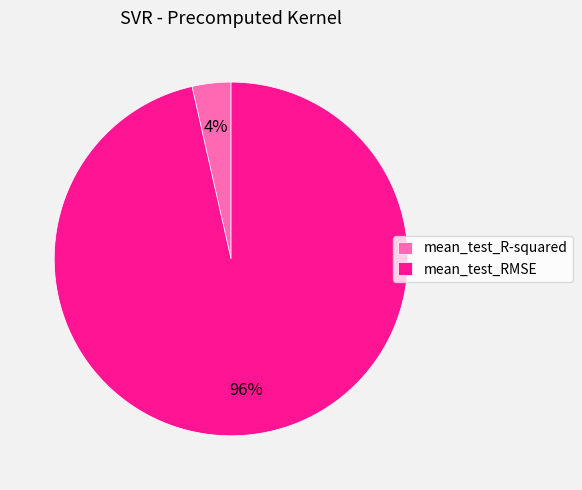

The mean_test_R-squared slice represents 4% of the pie. True or false?

True